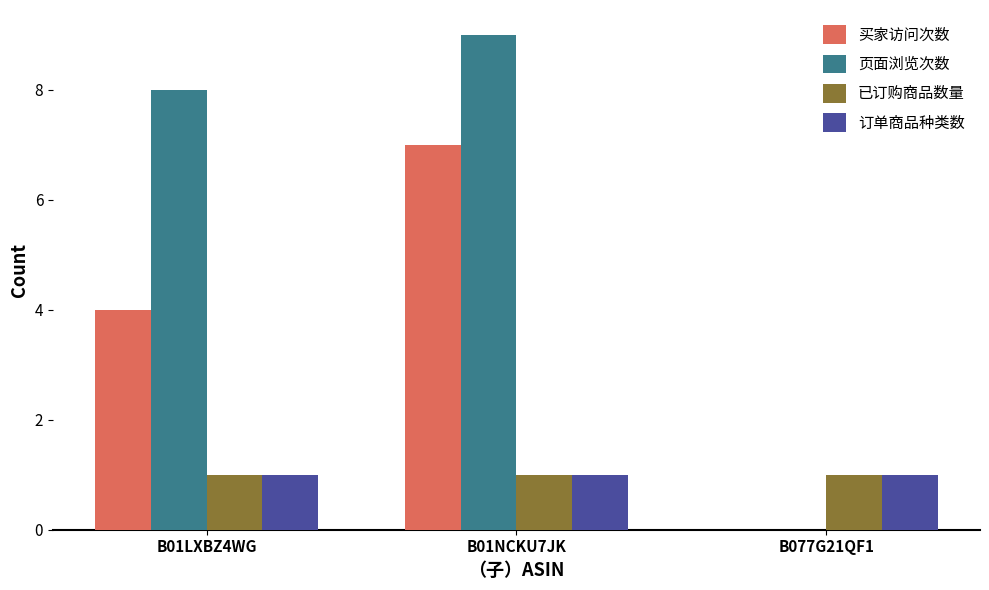

At which category is the sum across all series the highest?

B01NCKU7JK